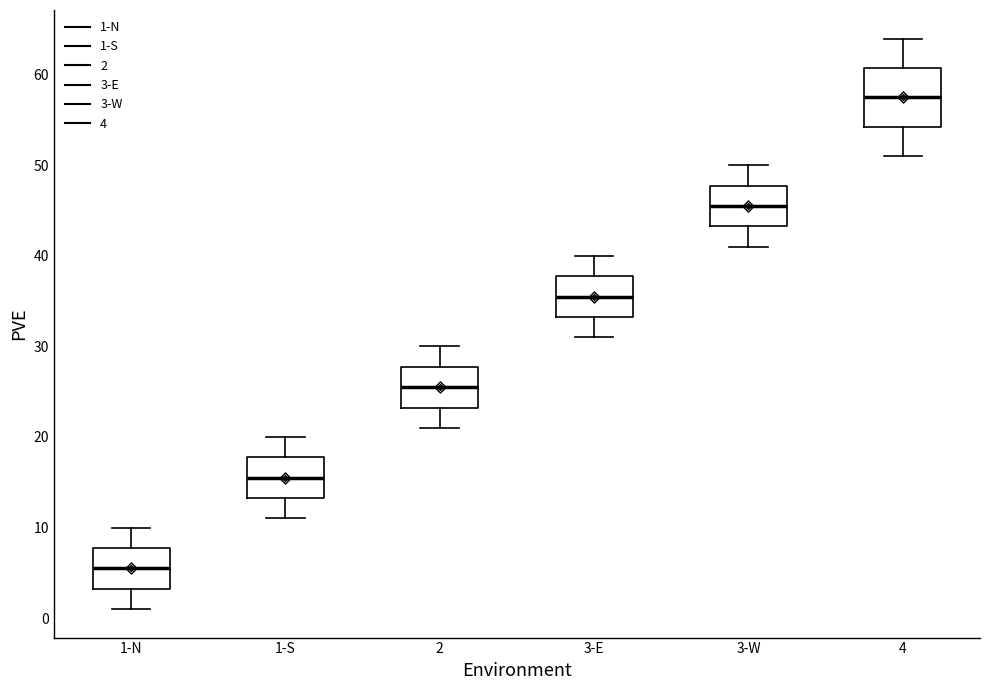

Which box is the tallest, from its lower edge to its upper edge?

4